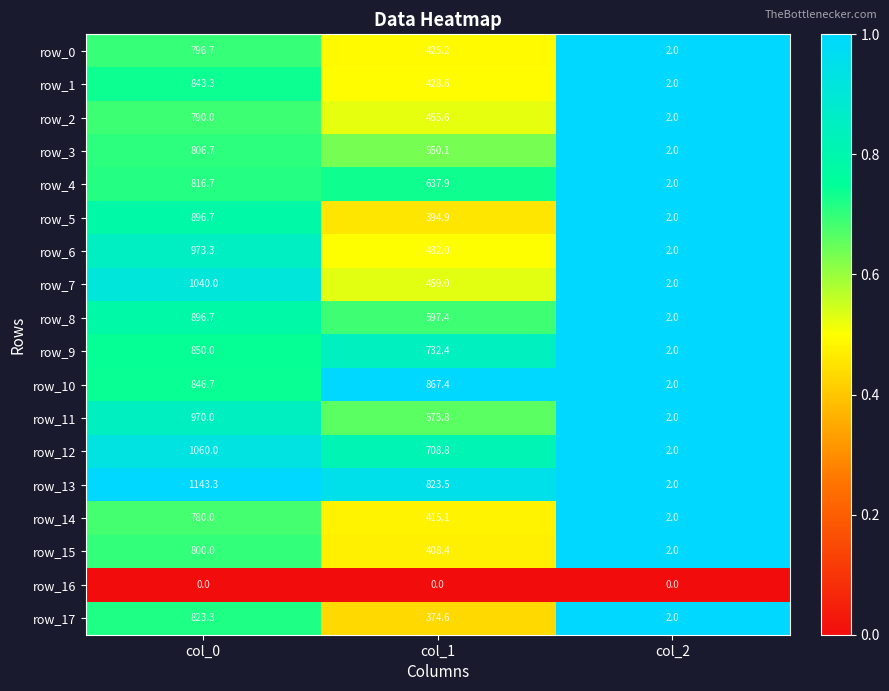

Which series changed the most between col_0 and col_2?

row_13